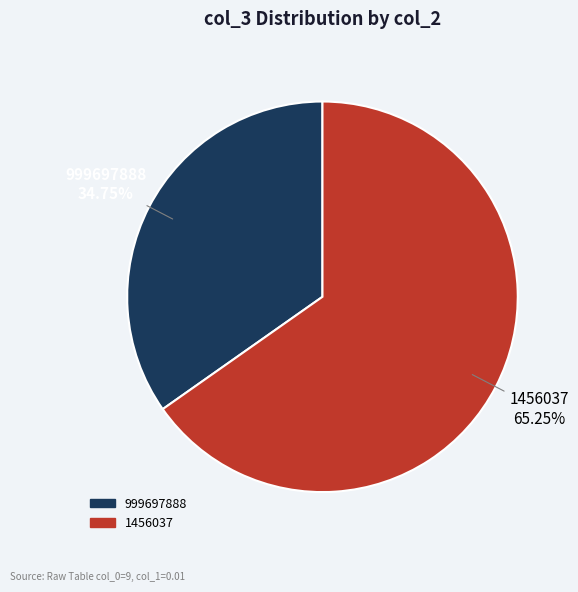

What percentage is the 1456037 slice, to the nearest percent?

65%